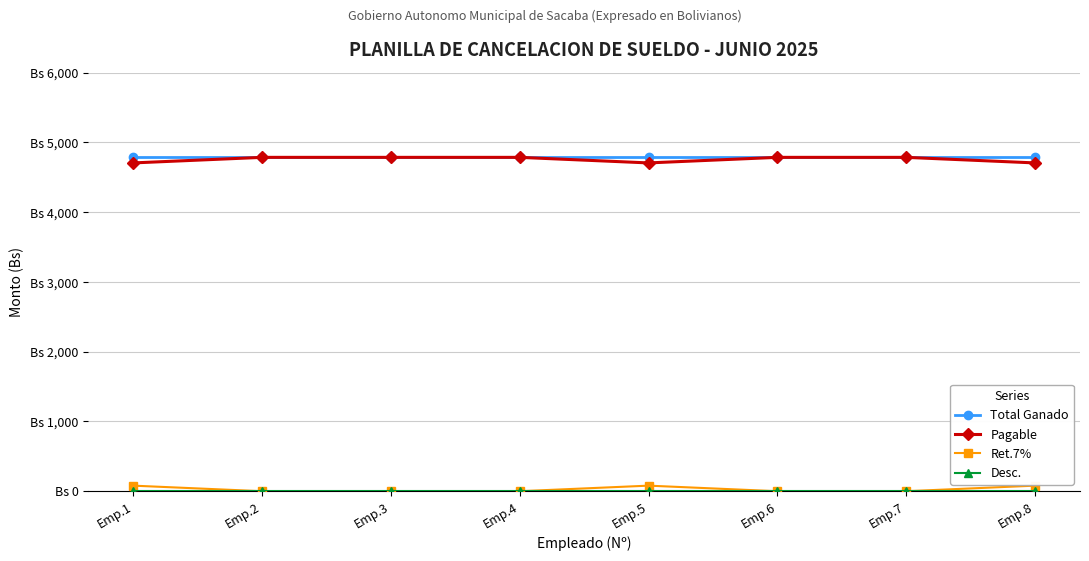

Is it true that Ret.7% equals 0.0 at Emp.7?

True